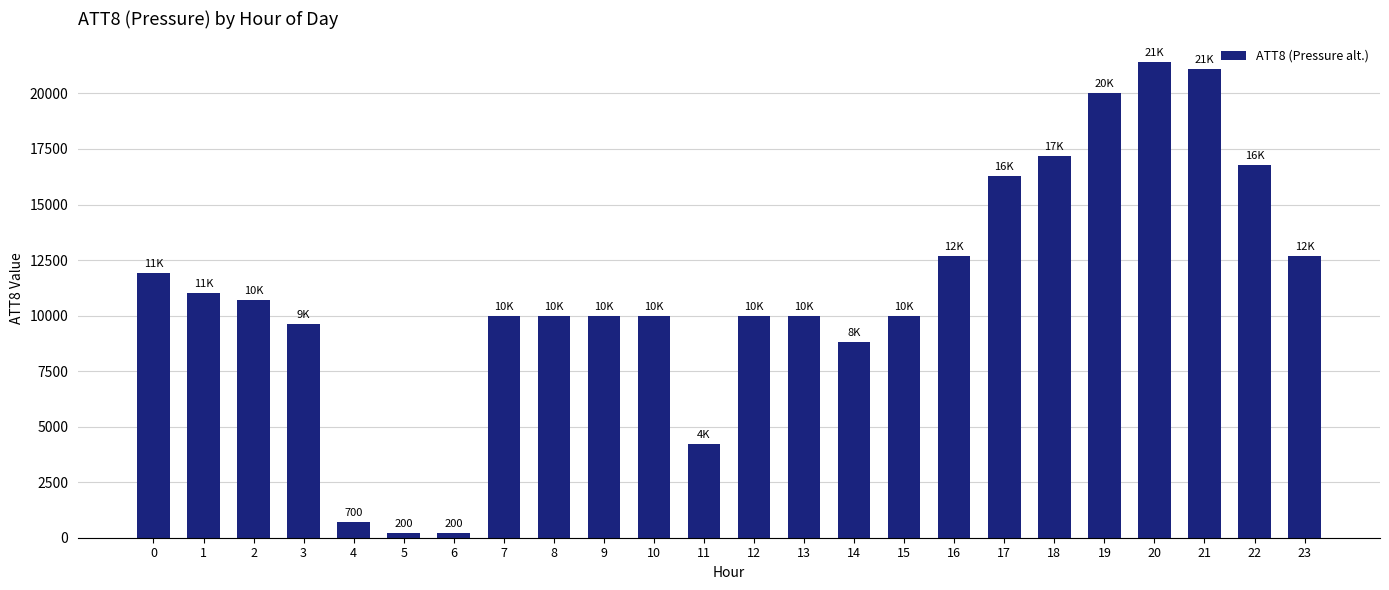

What is the value of the 7th bar from the left?

200